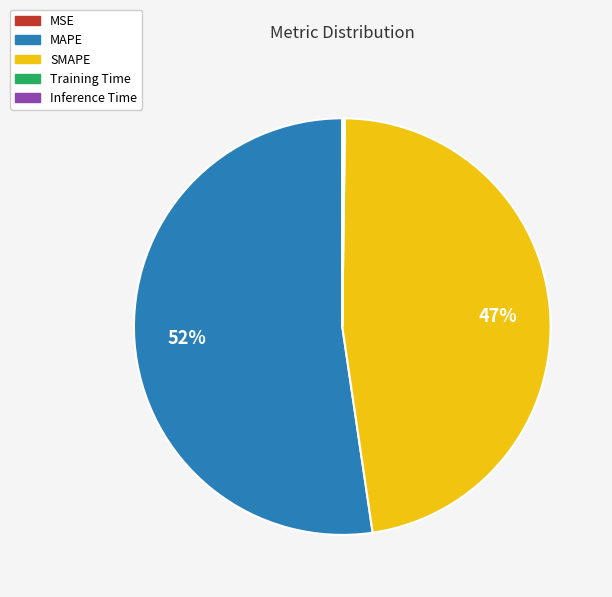

To the nearest percent, what is the average slice percentage?

20%